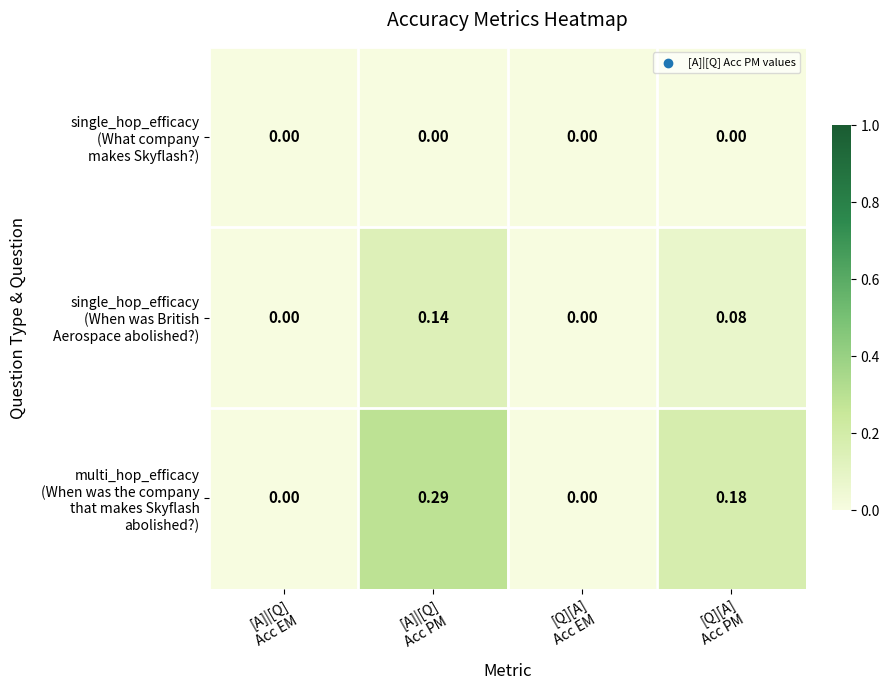

Count the number of categories in the chart.

4